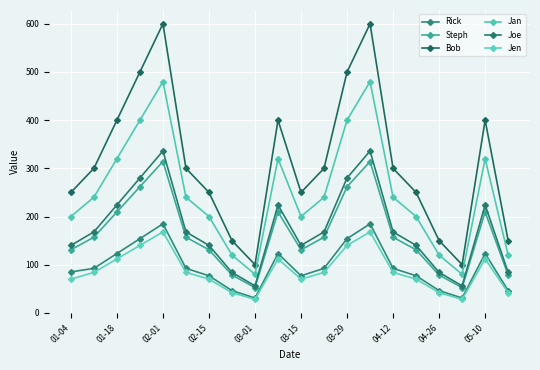

Does the chart have visible grid lines?

Yes